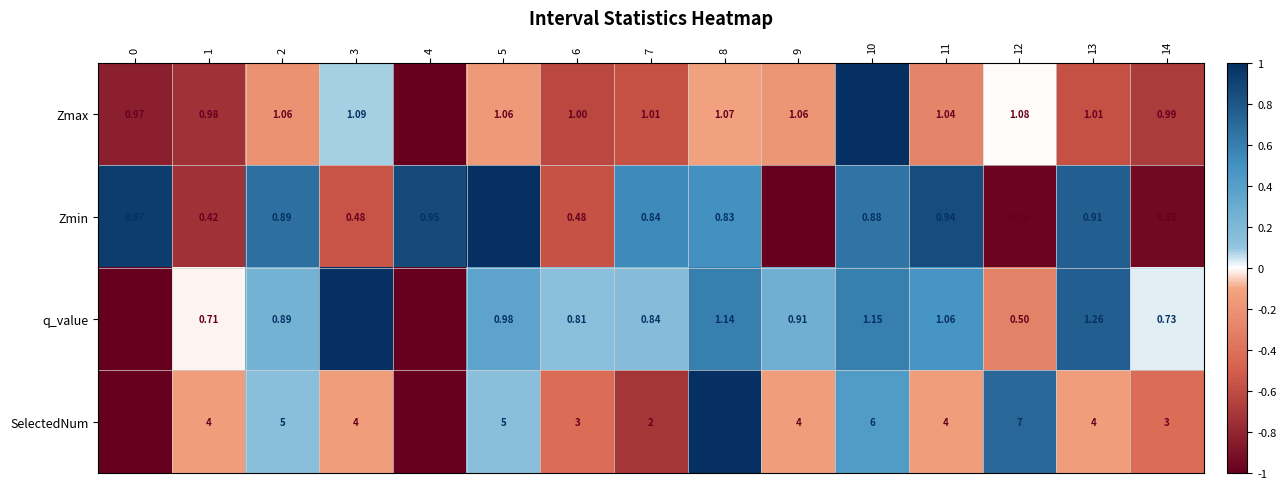

How many categories are shown in the chart?

15